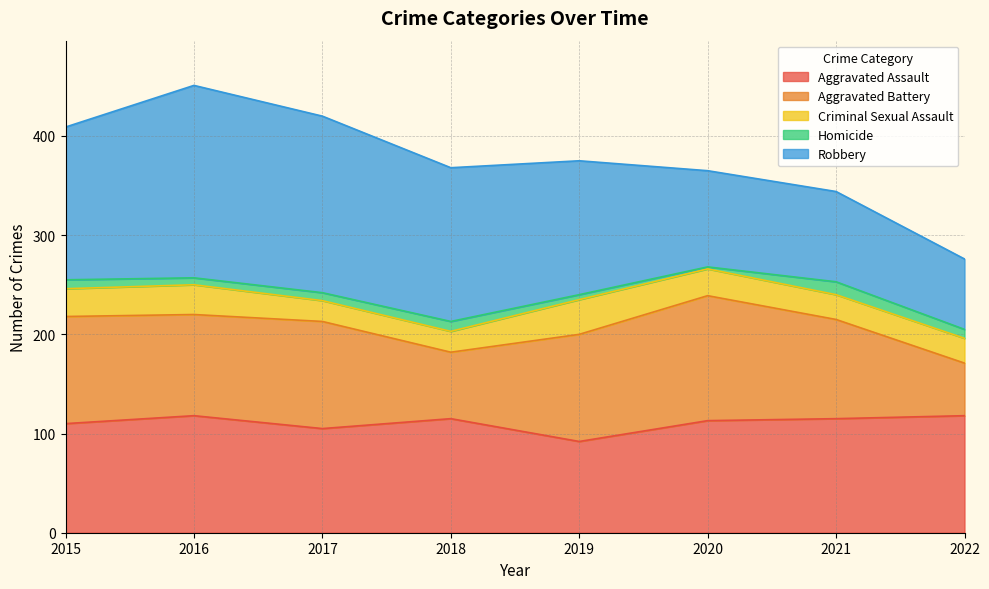

What are all the series names shown in the legend?

Aggravated Assault, Aggravated Battery, Criminal Sexual Assault, Homicide, Robbery